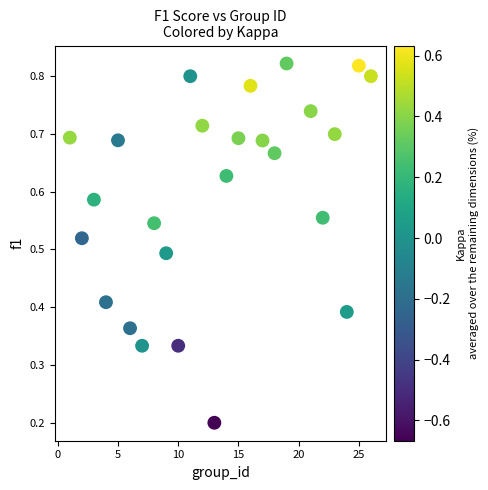

What is the range of X values (max minus min)?

25.0